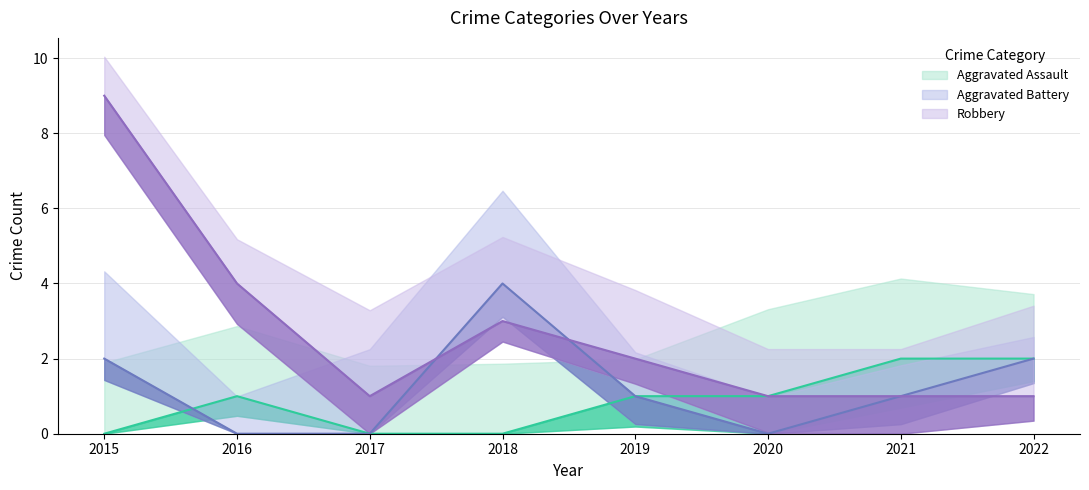

Is it true that Robbery equals 4 at 2016?

True